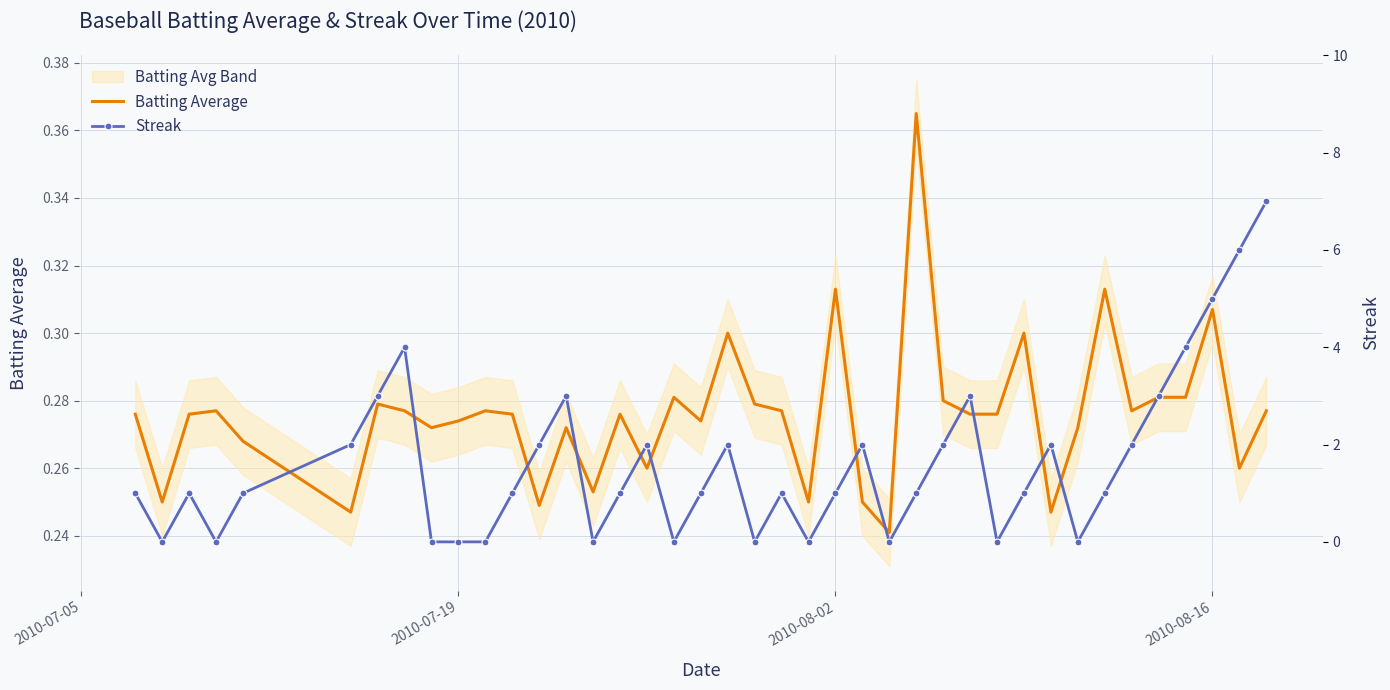

True or false: Batting Average has more than 2 points higher than both neighbors.

True